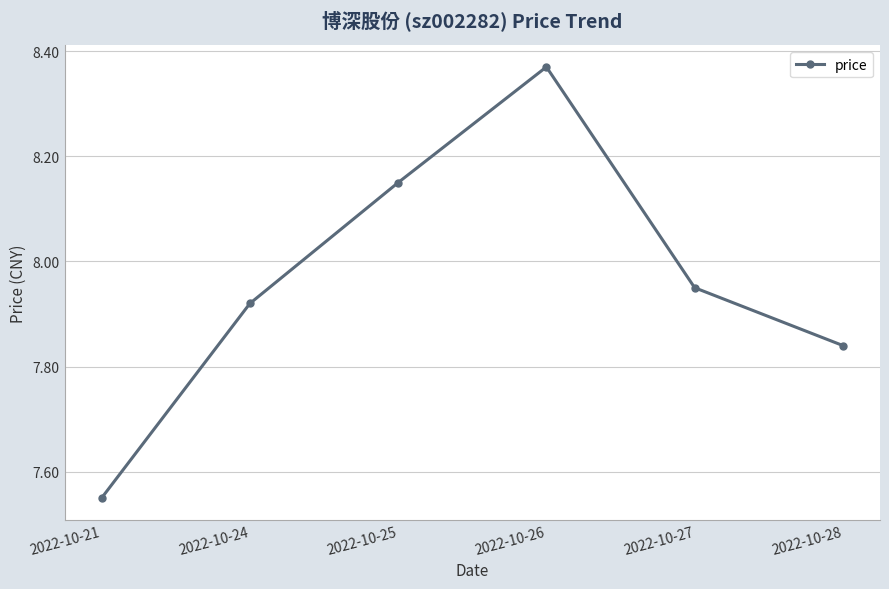

What is the change in value from 2022-10-21 to 2022-10-24?

+0.4